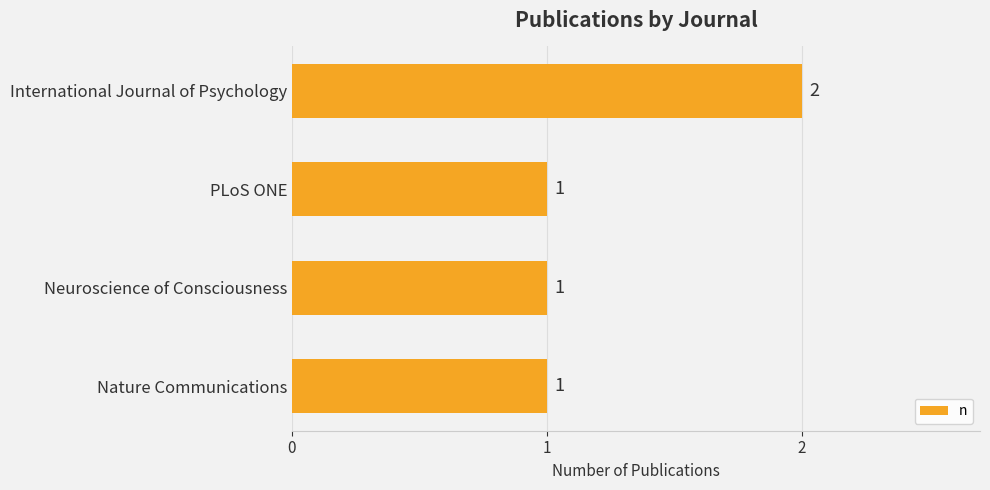

How many values are between 1 and 2?

4